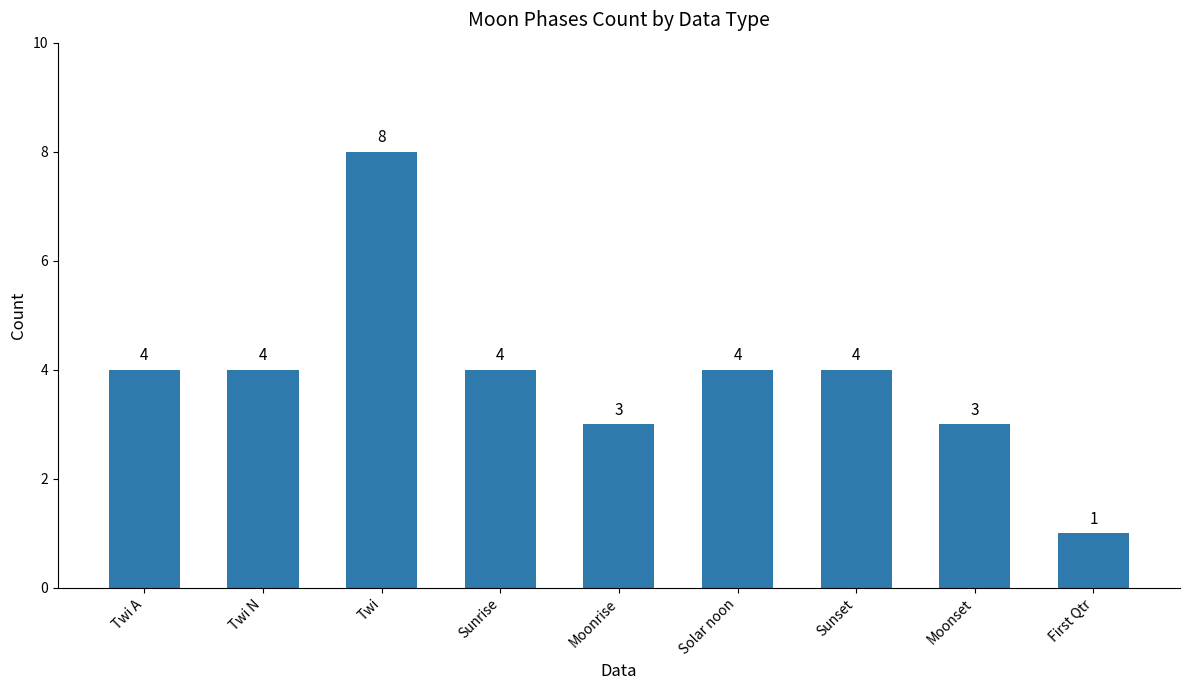

What is the value of the 6th bar from the left?

4